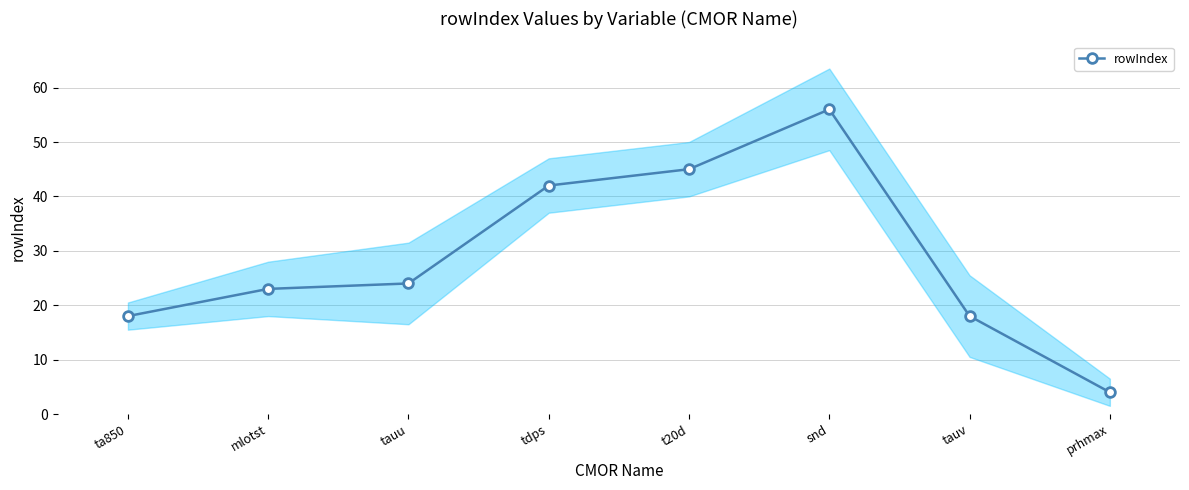

Rank the categories by value from highest to lowest.

snd, t20d, tdps, tauu, mlotst, ta850, tauv, prhmax